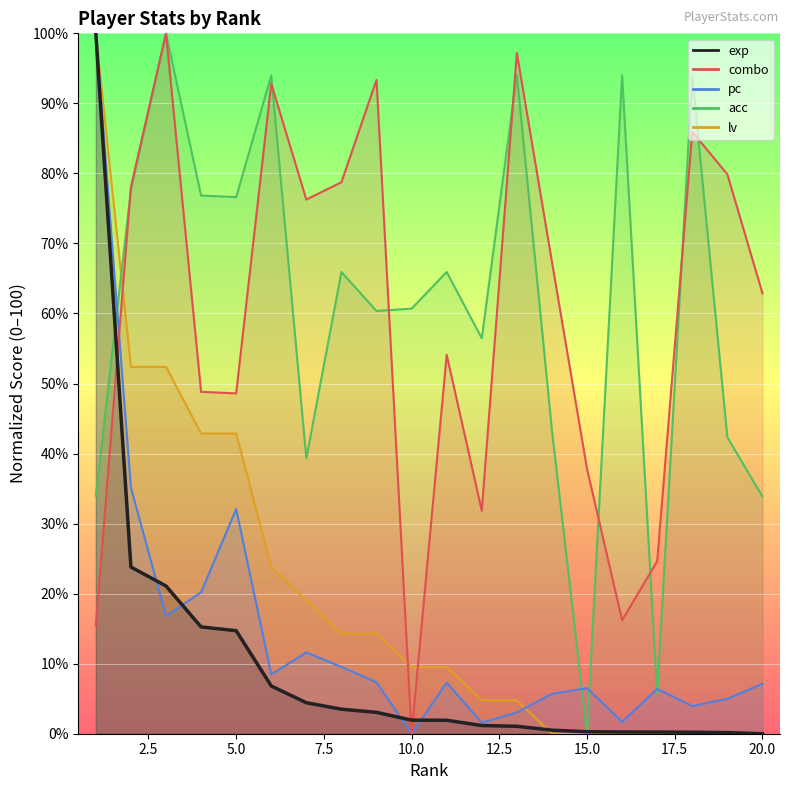

How many values in combo are above zero?

19